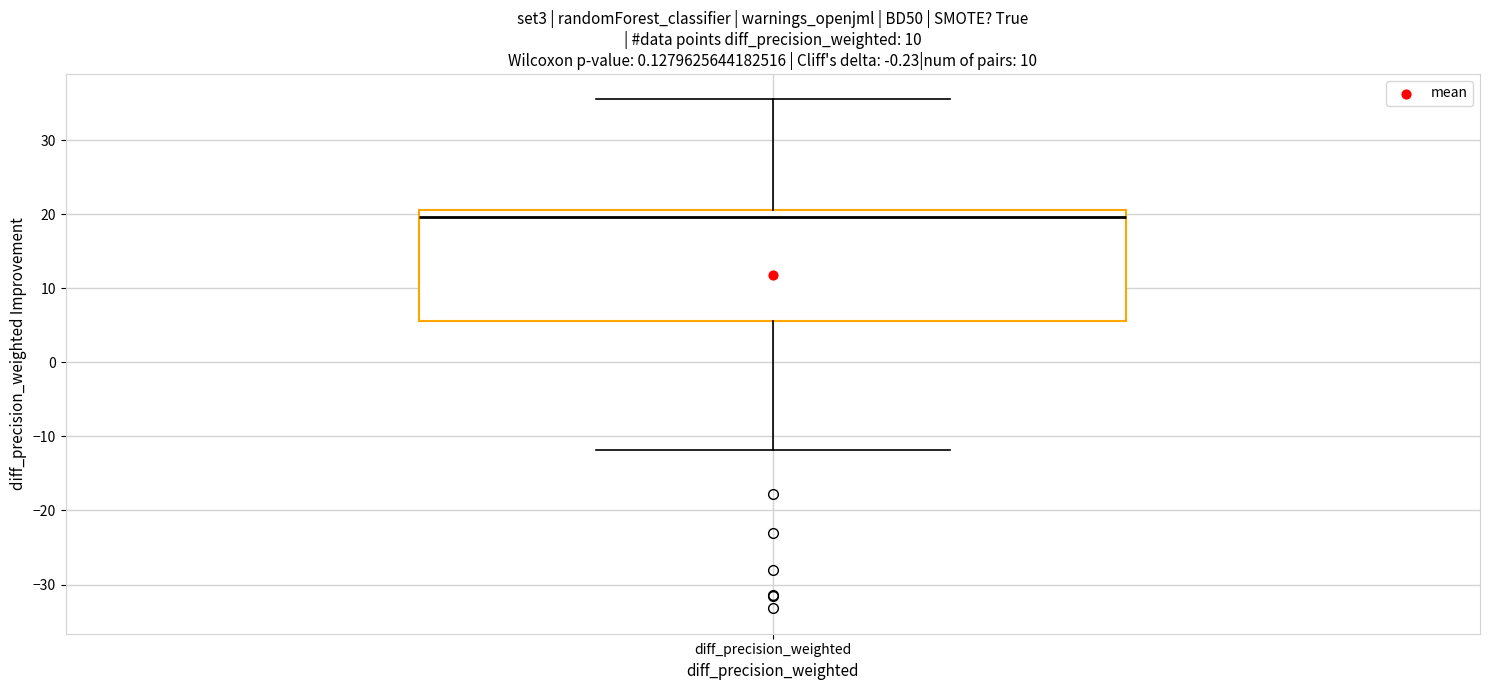

Where does the upper whisker of the box for diff_precision_weighted end on the y-axis? The values are not printed on the chart, so give them approximately, as read against the axis.

36